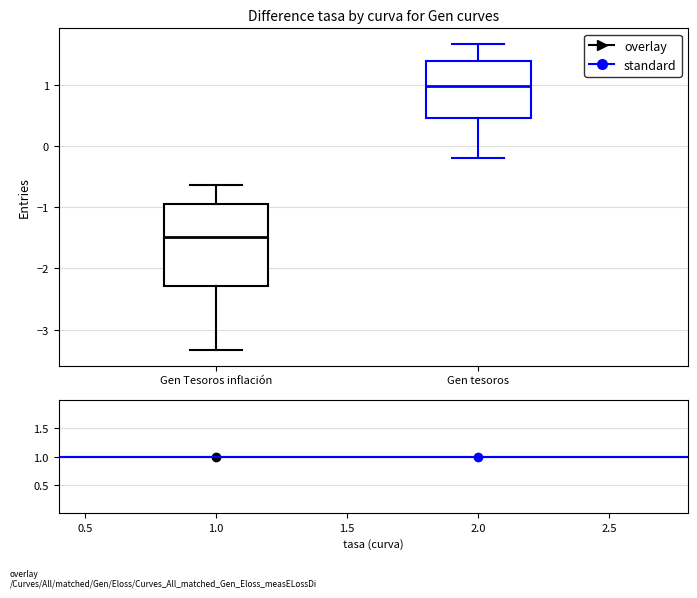

Reading left to right, transcribe this box plot: for each box, give where its median line is, the range the box spans, and where its two whiskers end, as read against the y-axis. The values are not printed on the chart, so give them approximately, as read against the axis.

Gen Tesoros inflación: median -1.5, box -2.3 to -0.9, whiskers -3.3 to -0.6
Gen tesoros: median 1.0, box 0.5 to 1.4, whiskers -0.2 to 1.7